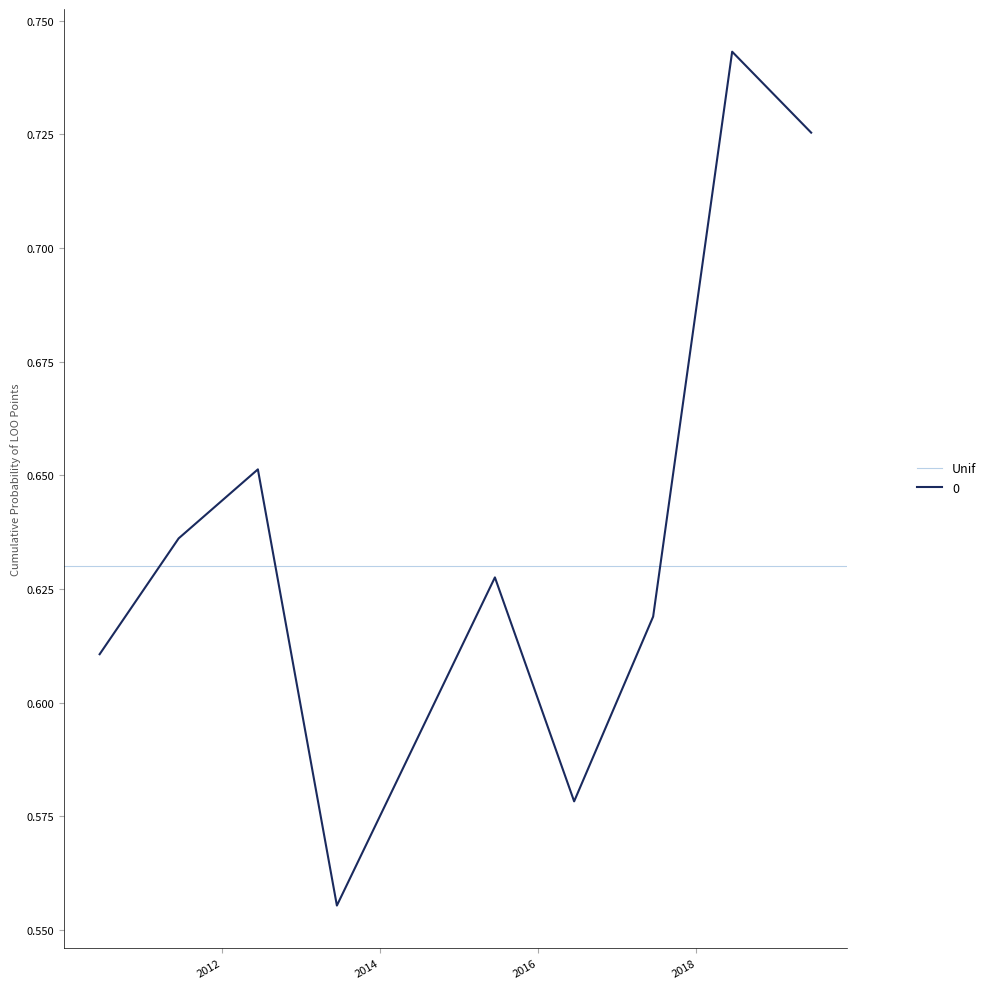

What is the sum of all values?

5.7